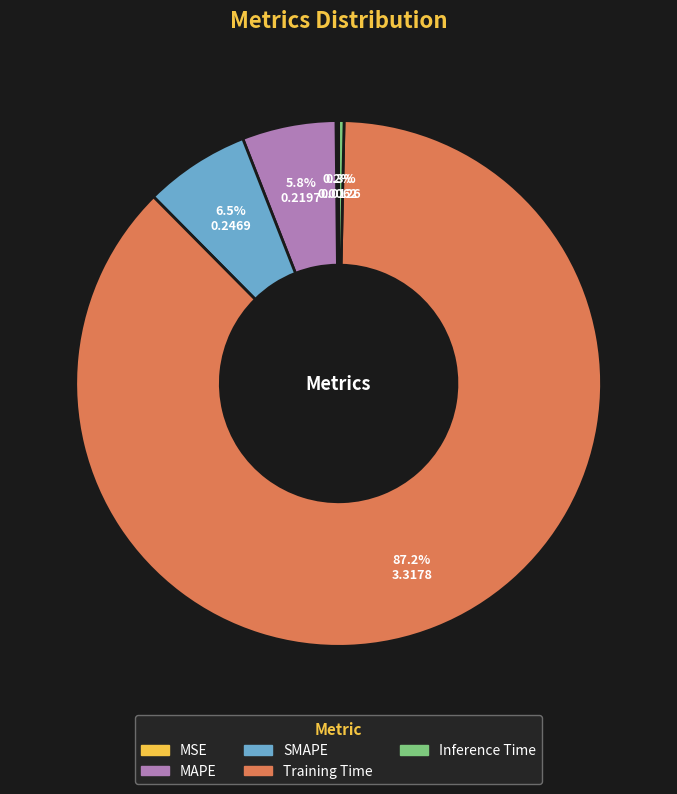

What is the largest slice in the pie chart?

Training Time